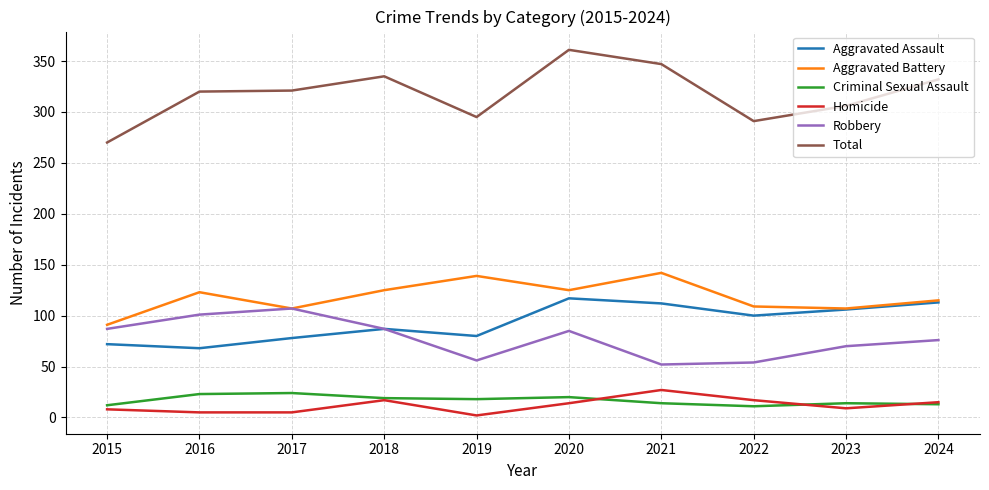

Which category has the highest value across all series?

2020